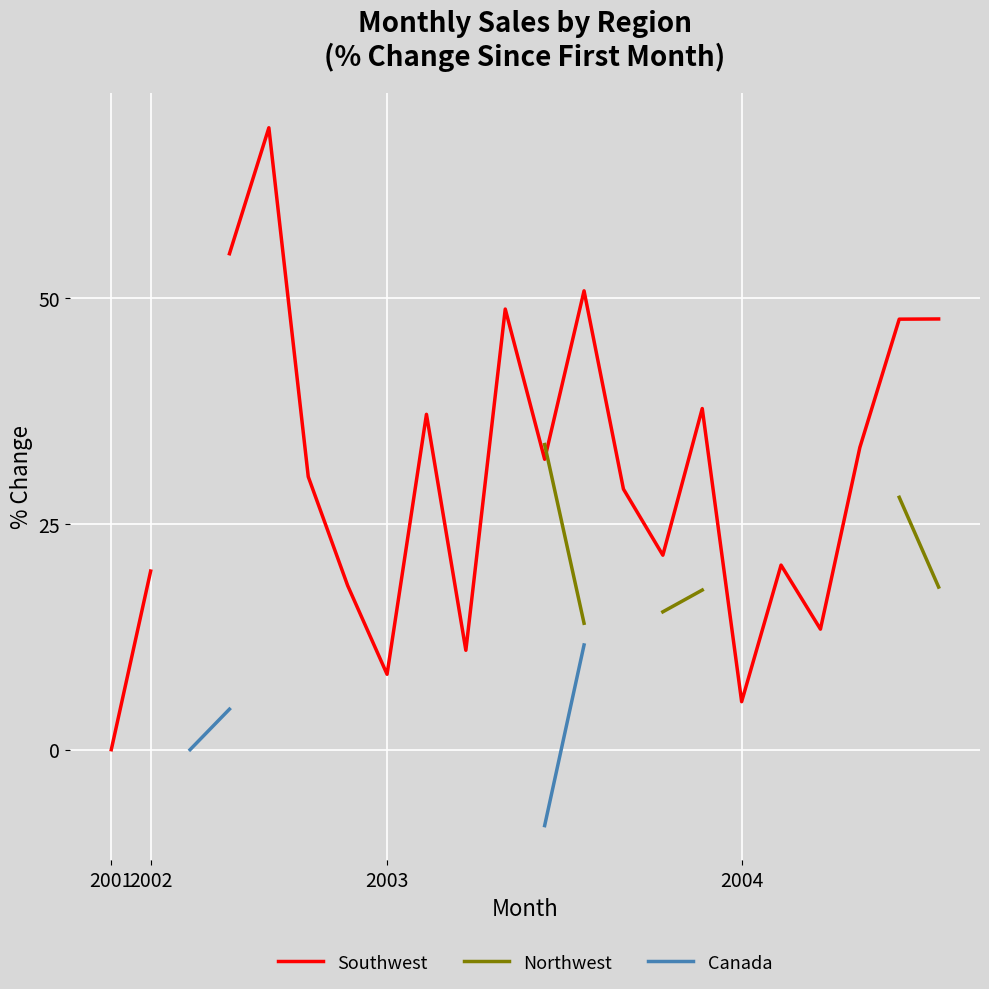

True or false: Northwest has more than 2 interior local peaks.

False